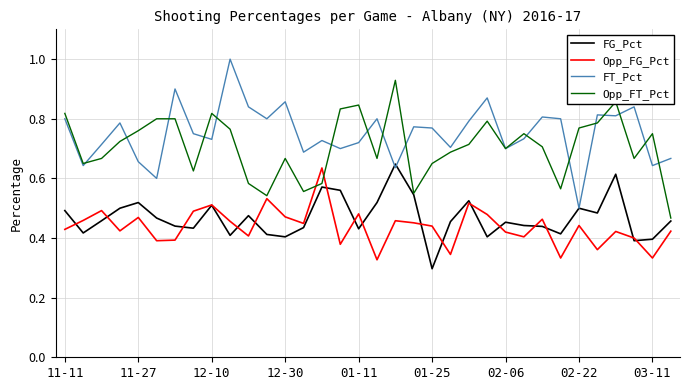

Which series has the largest total across all categories?

FT_Pct